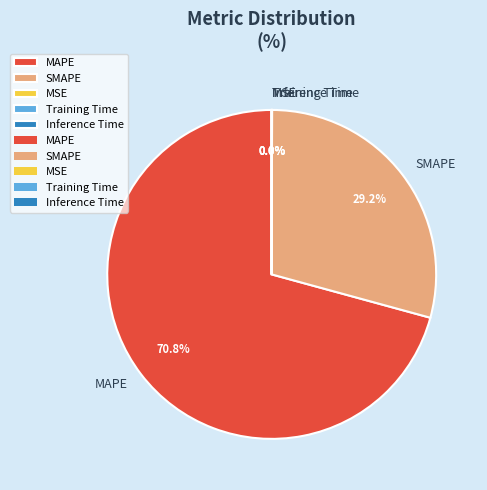

Which slice is the largest?

MAPE